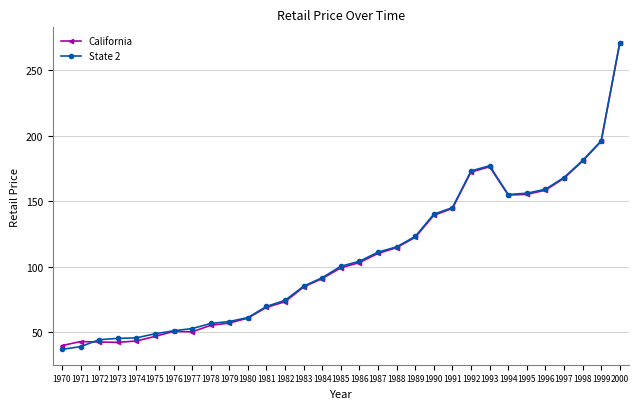

What is the value of the California point at the 3rd from the left?

42.3